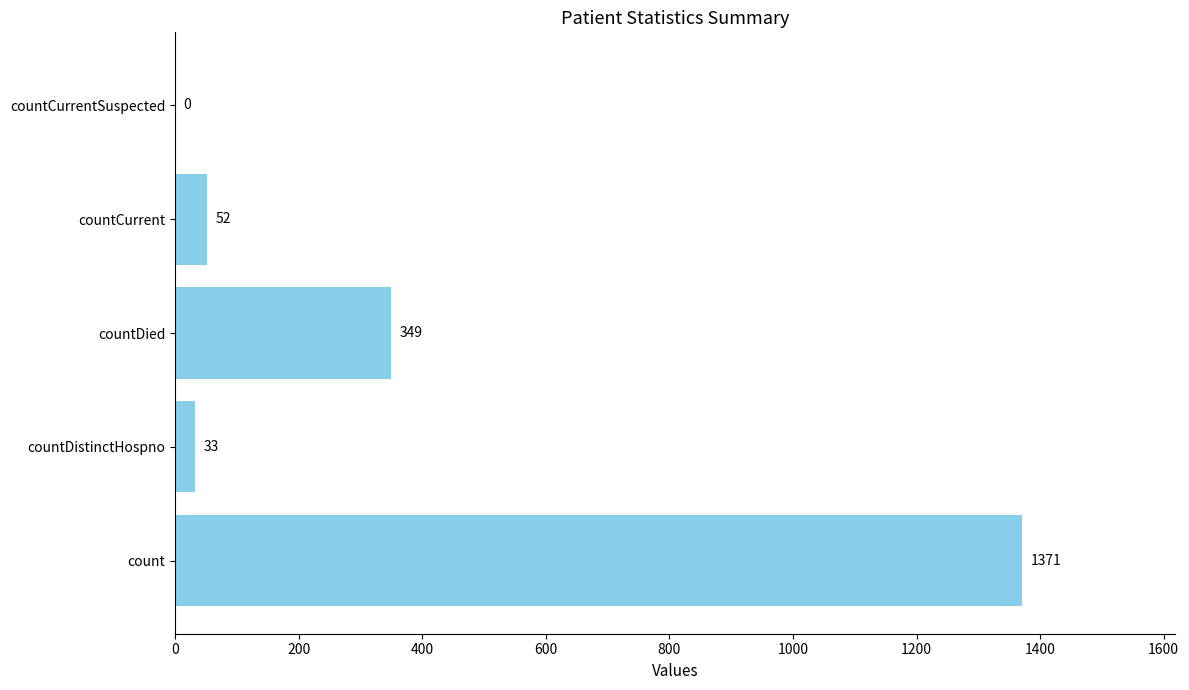

At which category does the chart reach its peak across all series?

count